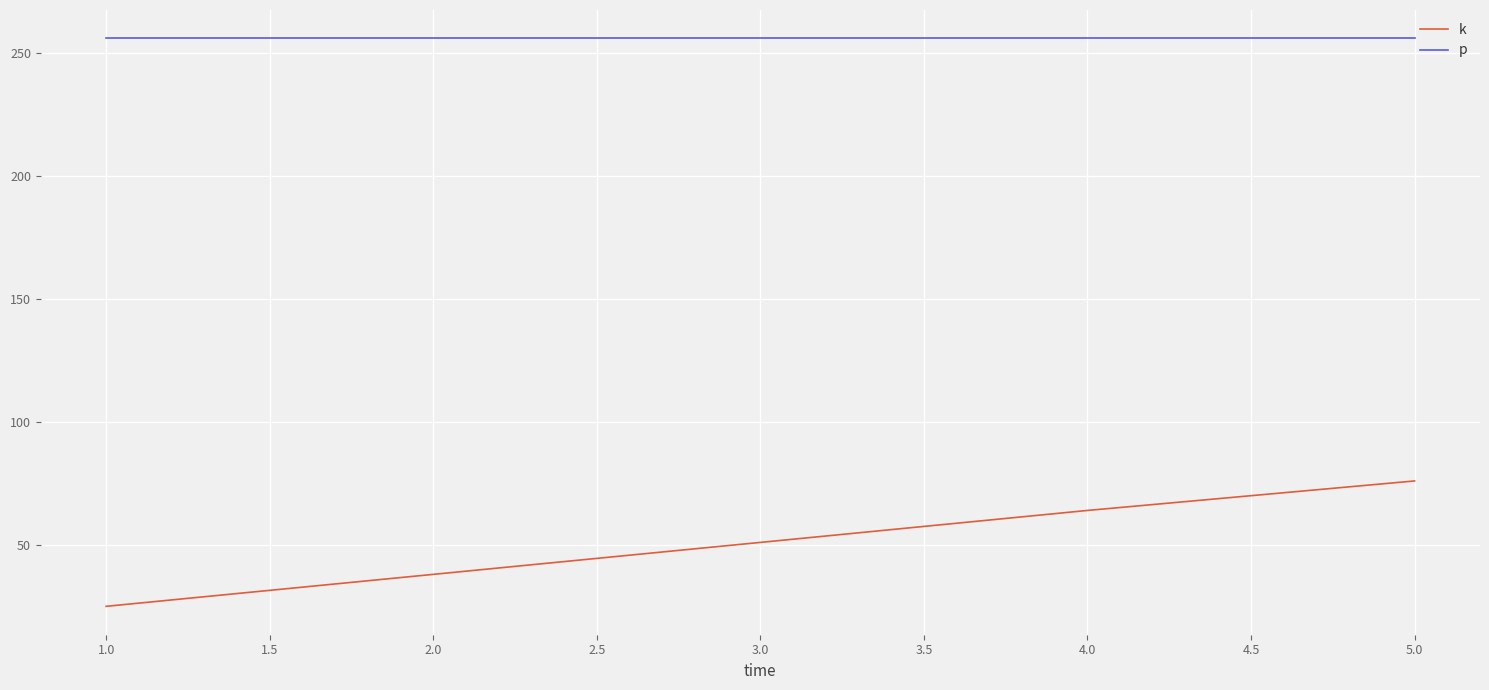

The value of p at 1.0 is 375. True or false?

False